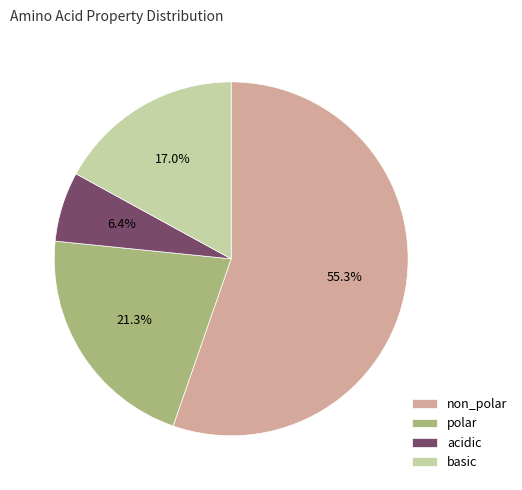

Which slice is the smallest?

acidic